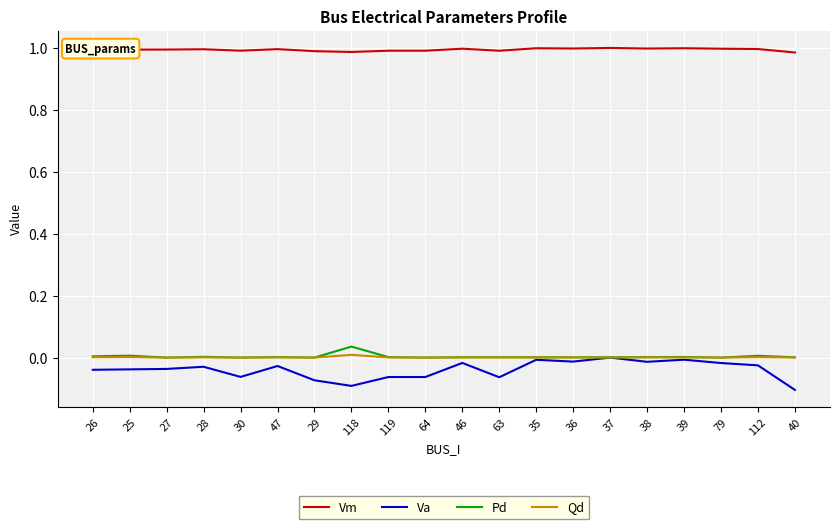

Which series has the largest total across all categories?

Vm